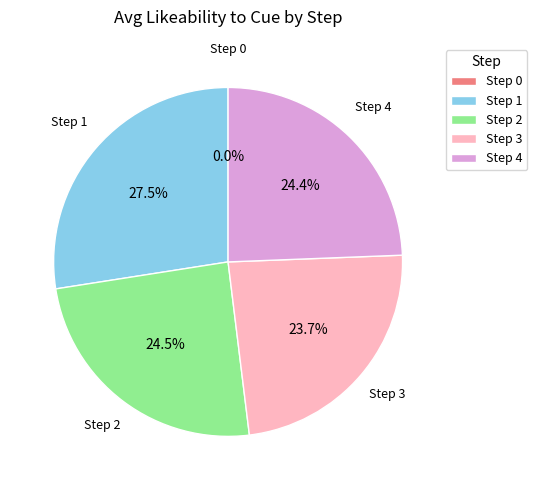

How much of the chart is everything except 3?

76.3%